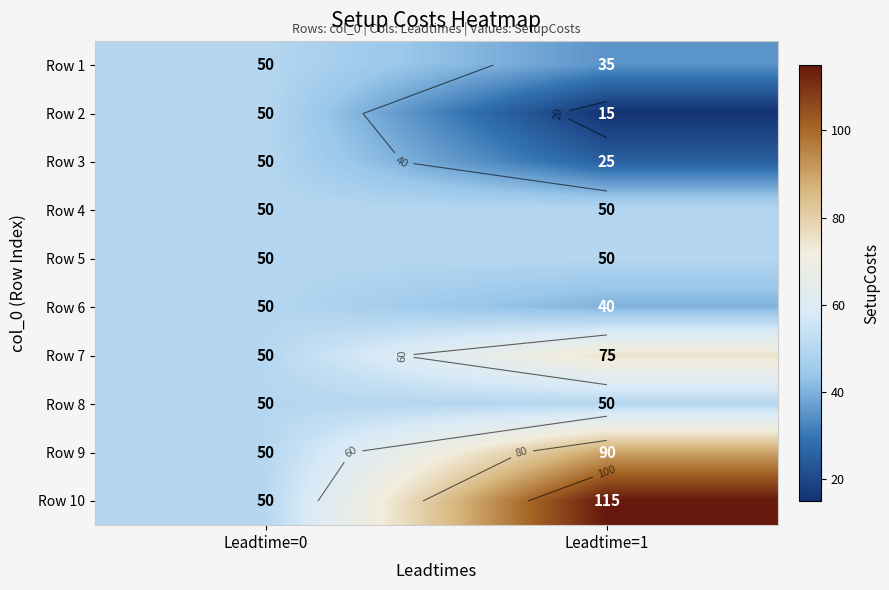

What is the approximate value of Row 10 at Leadtime=1?

115